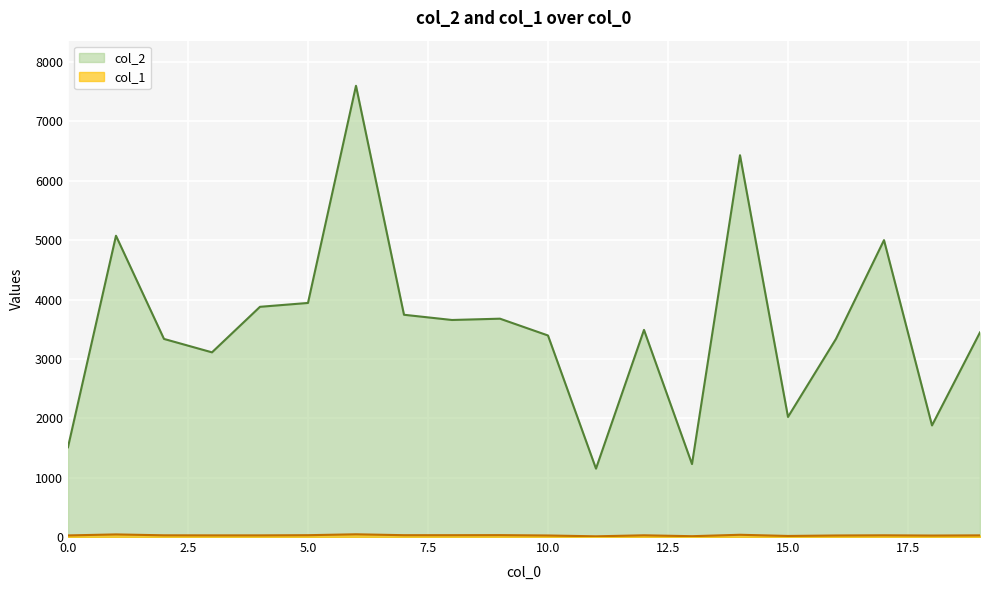

What is the value of the col_1 point at the 7th from the left?

46